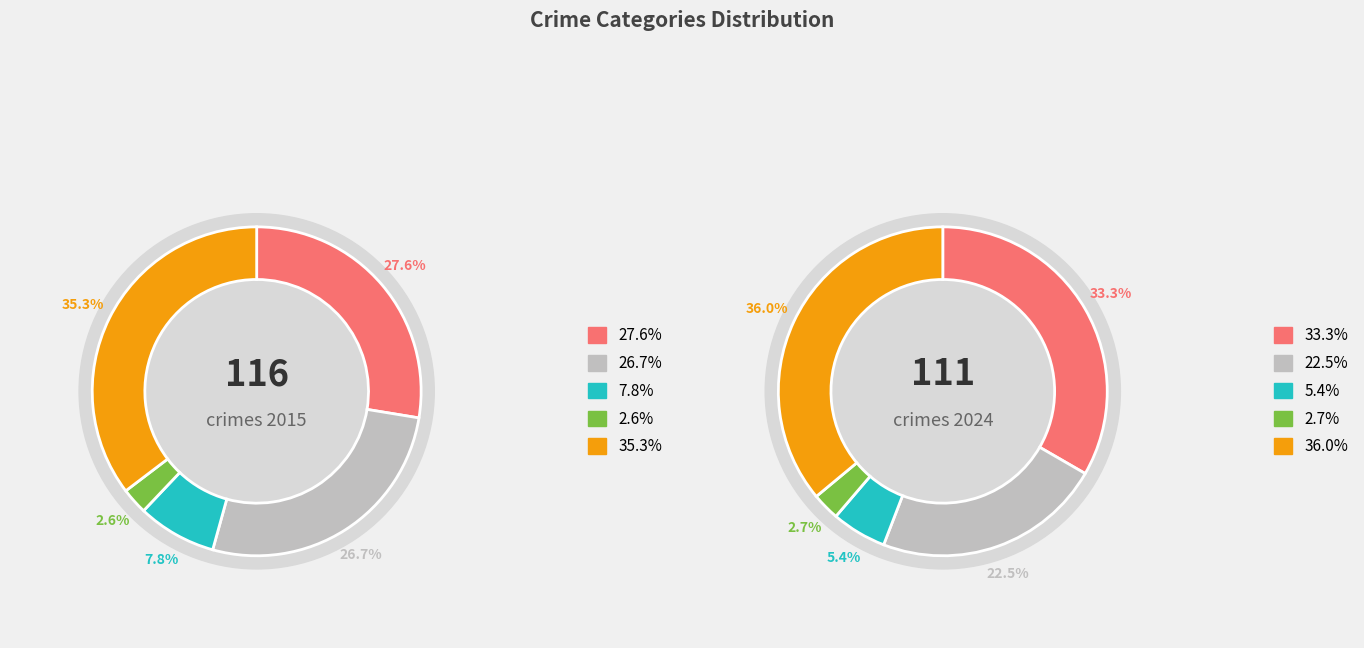

Count the number of slices in the pie.

5